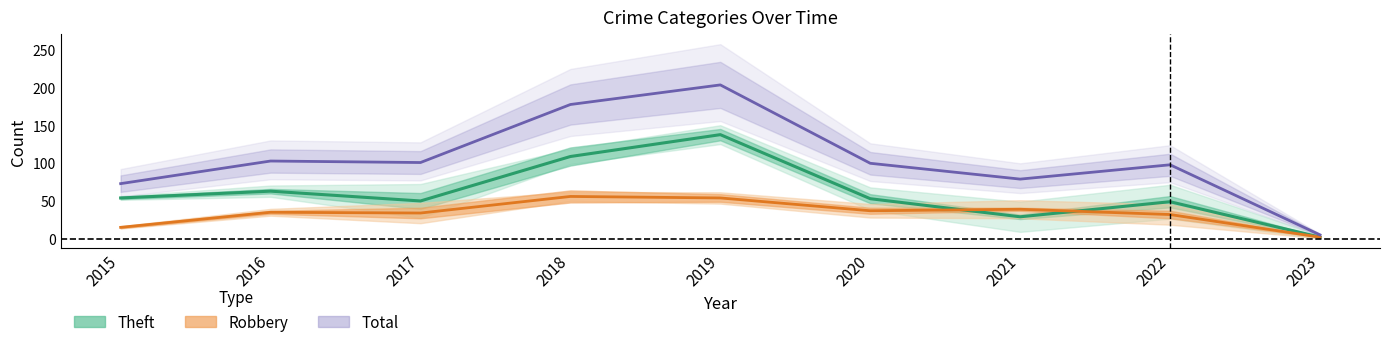

Where is Total nearest to the value 104?

2016